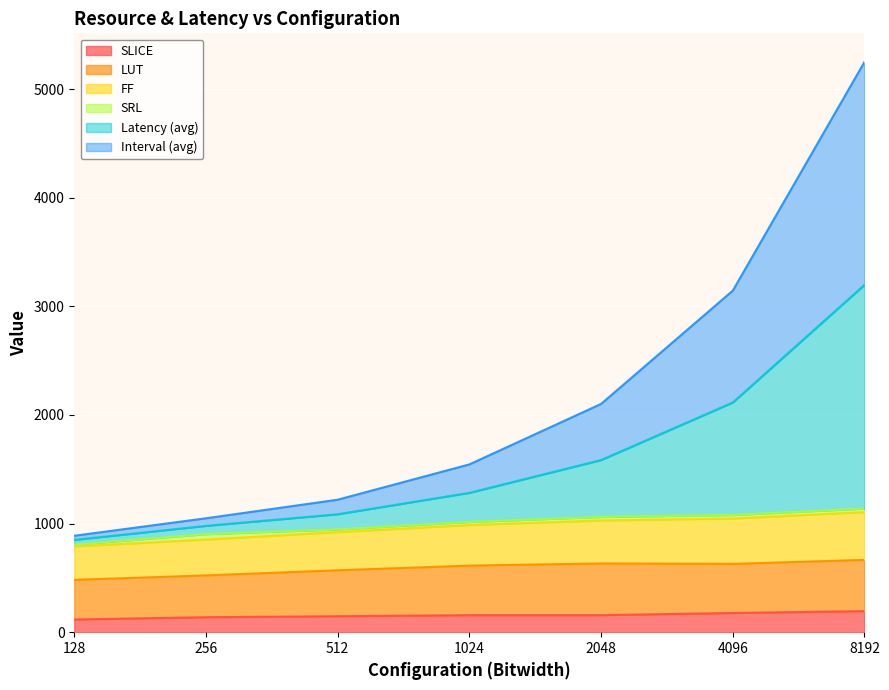

At which category is the sum across all series the highest?

8192